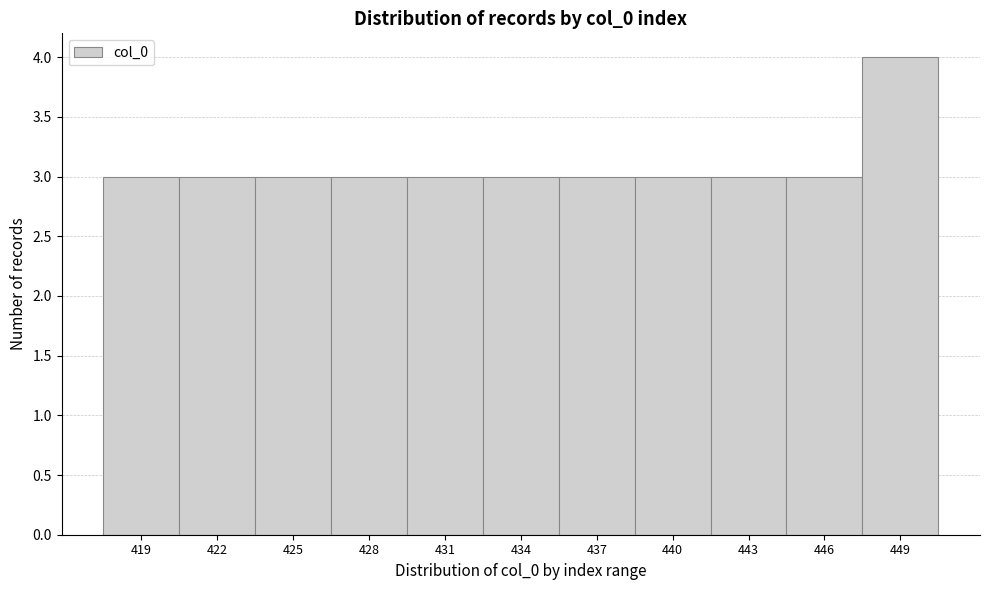

Reading right to left, list all the values displayed in this chart.

449=4	446=3	443=3	440=3	437=3	434=3	431=3	428=3	425=3	422=3	419=3